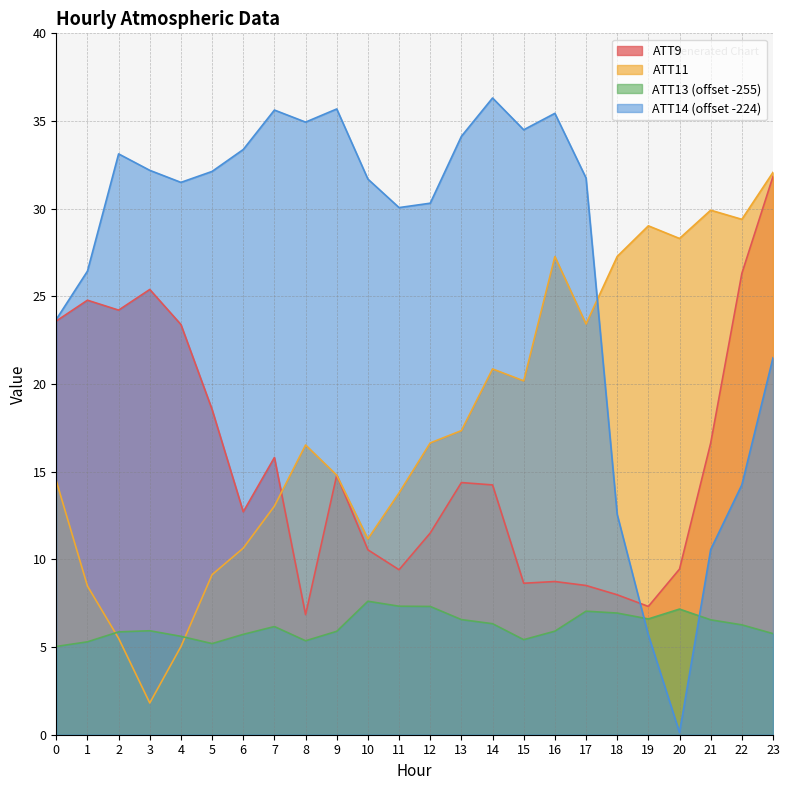

At which label does ATT11 reach its minimum?

3